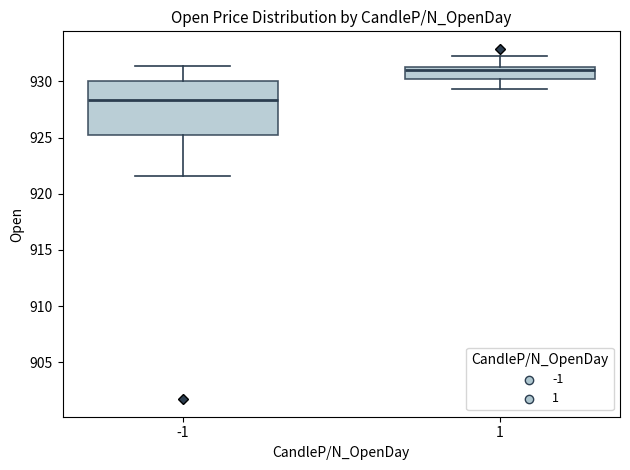

Where does the upper whisker of the box at x = 1 end on the y-axis? The values are not printed on the chart, so give them approximately, as read against the axis.

932.5